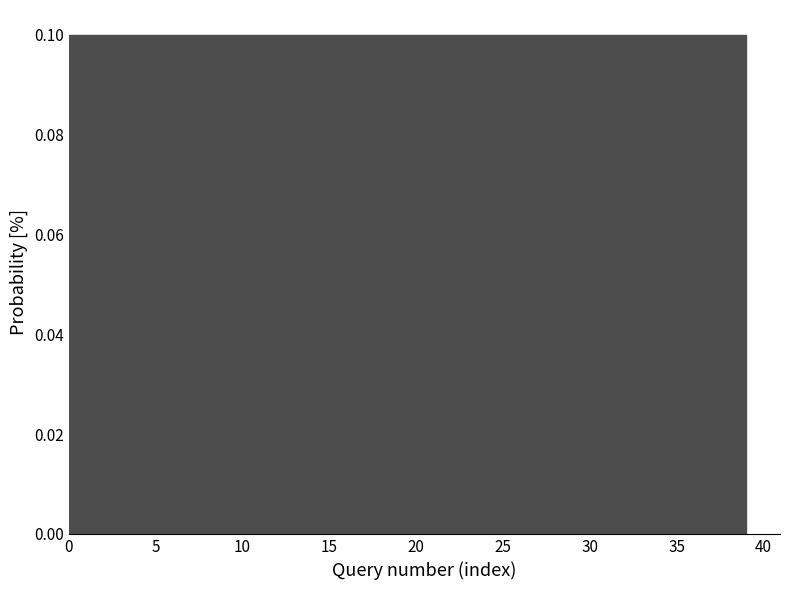

How tall is the bar that spans 3.9 to 7.8 on the x-axis? Neither the bar edges nor the heights are printed on the chart, so give them approximately, as read against the axes.

0.1